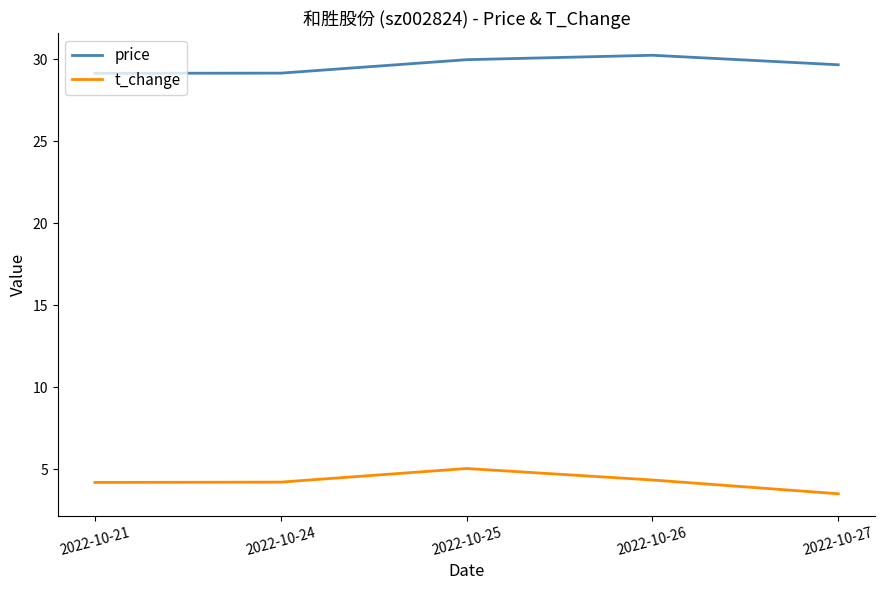

True or false: t_change has a value of 4.2 at 2022-10-21.

True